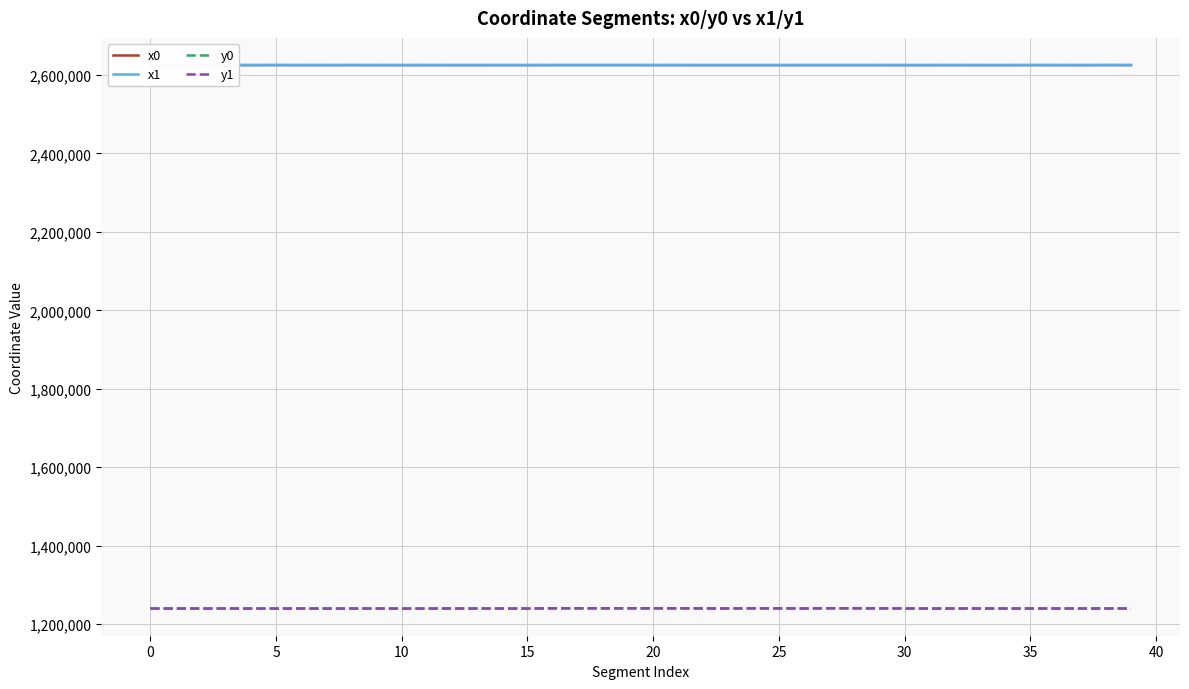

What is the highest value of the x1 series?

2625200.4